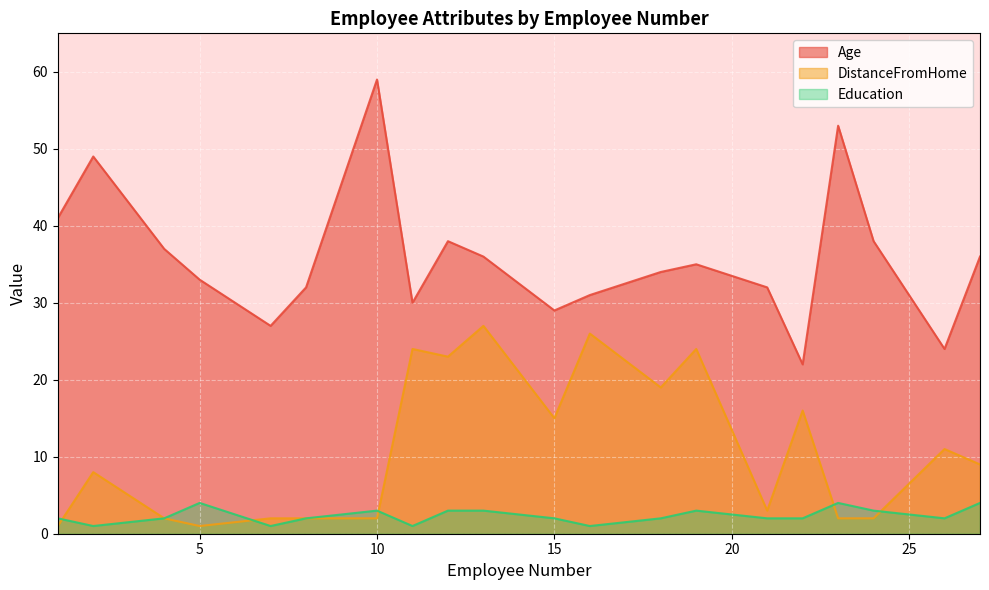

What is the sum of the DistanceFromHome values at 18 and 1?

20